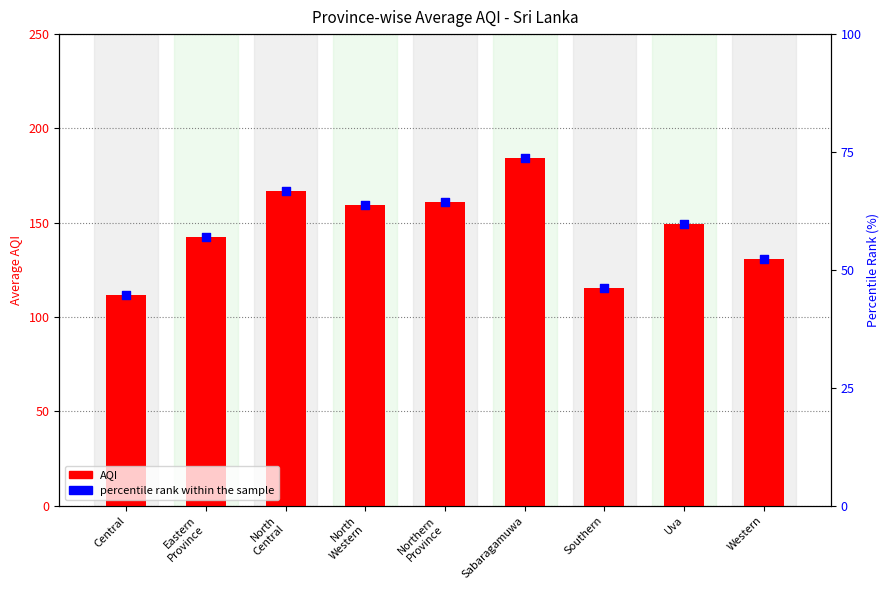

What is the total value across all series at Northern
Province?

225.4